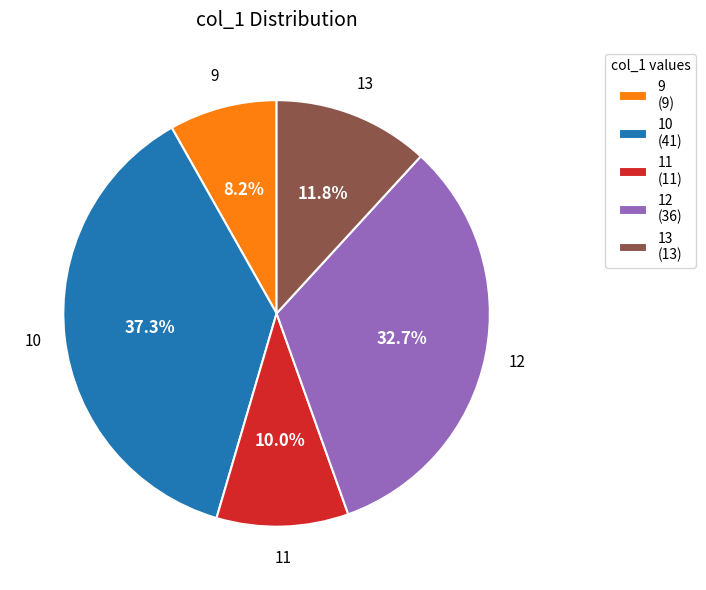

To the nearest percent, what is the difference between the largest and smallest slice percentages?

29%